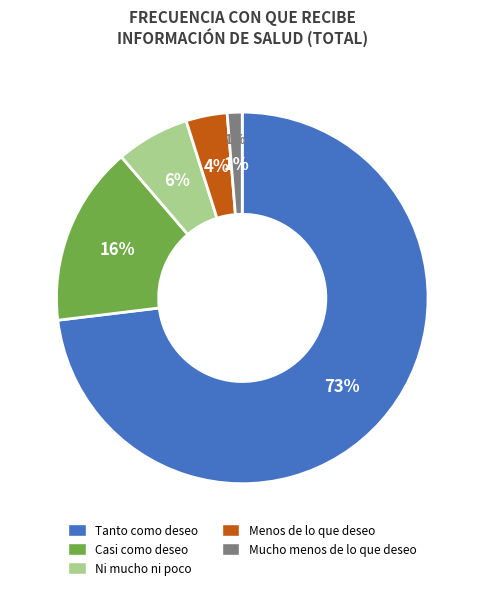

Does Casi como deseo account for over 50% of the chart?

No